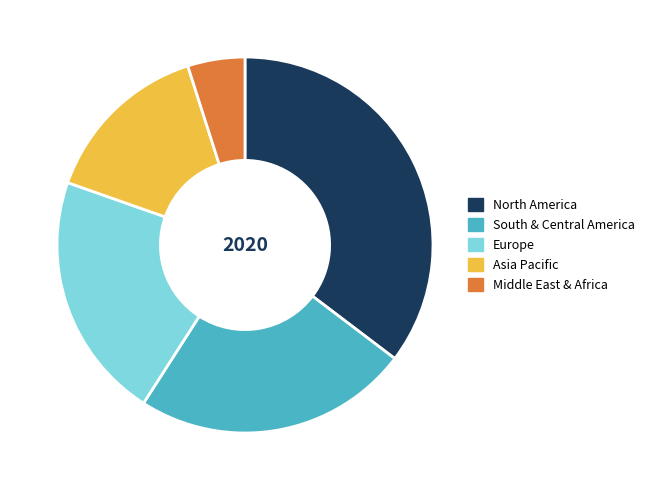

Is the sum of North America and Europe greater than half?

Yes